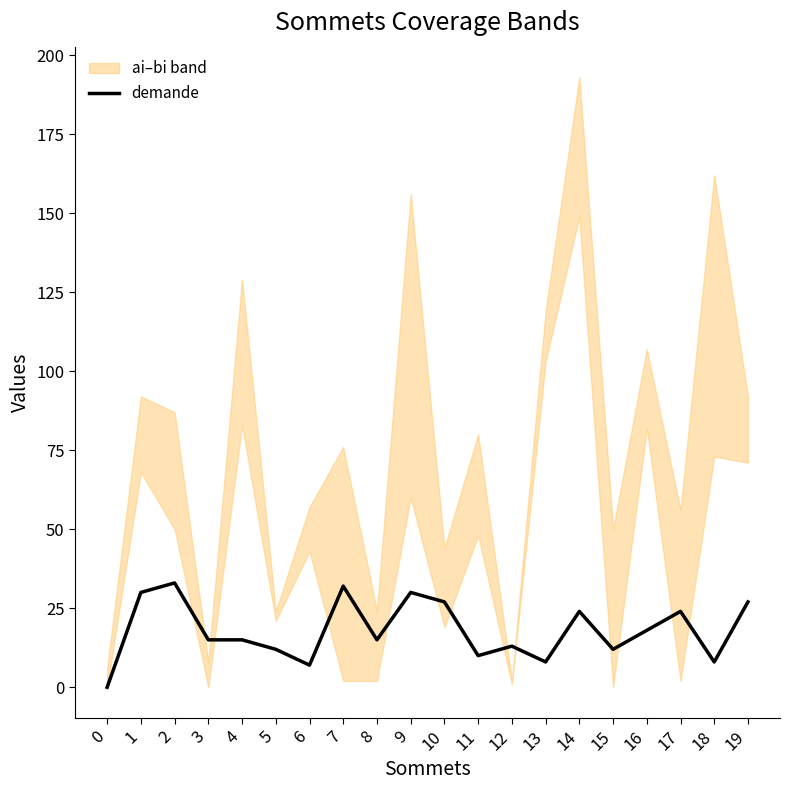

Read the value at 10, to the nearest 5.

25